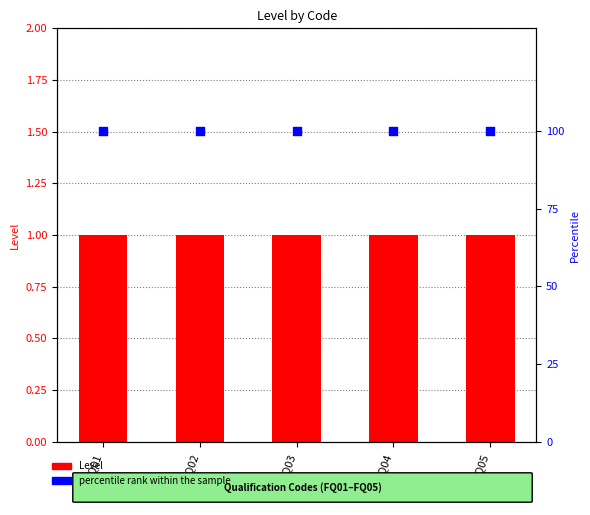

At which category is the sum across all series the highest?

FQ01